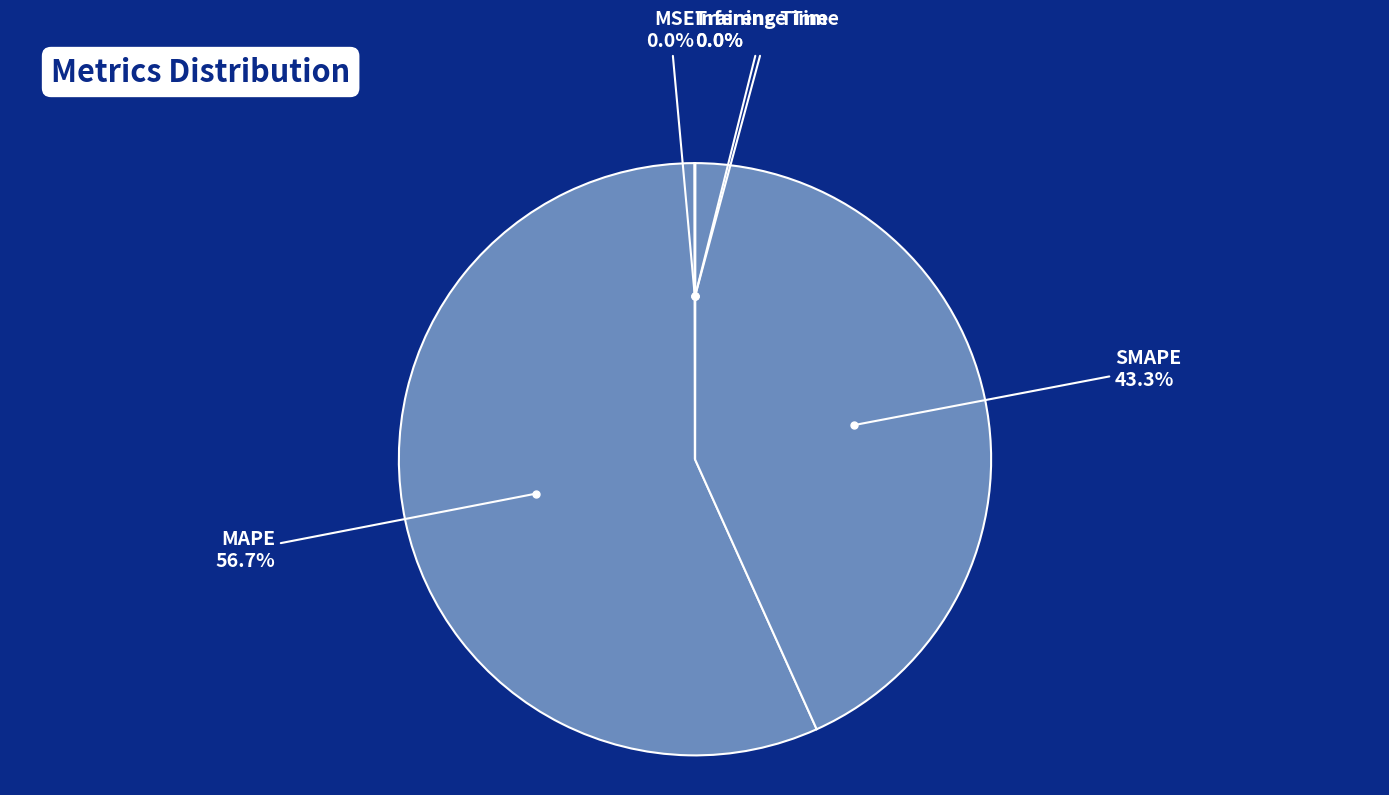

To the nearest percent, what is the average slice percentage?

20%